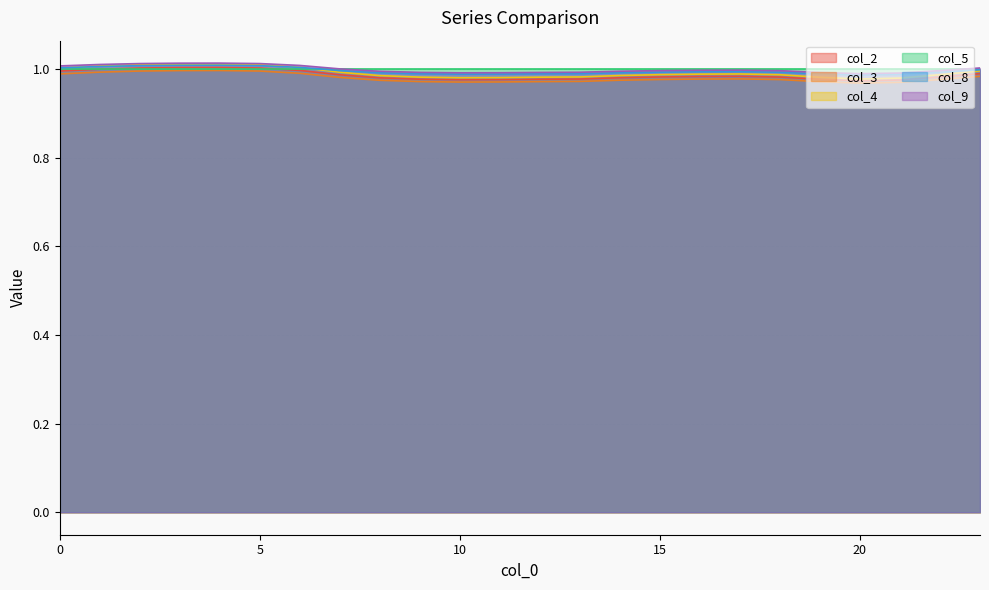

What is the total value across all series at 10?

5.9